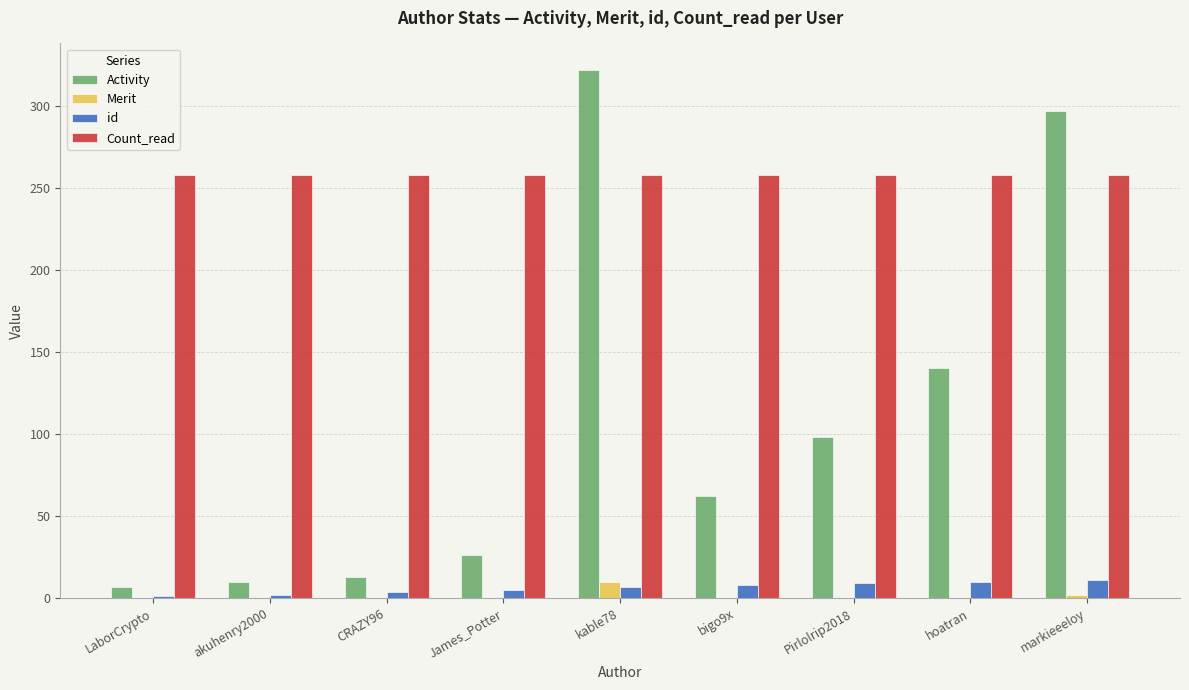

What is the sum of all Activity values?

975